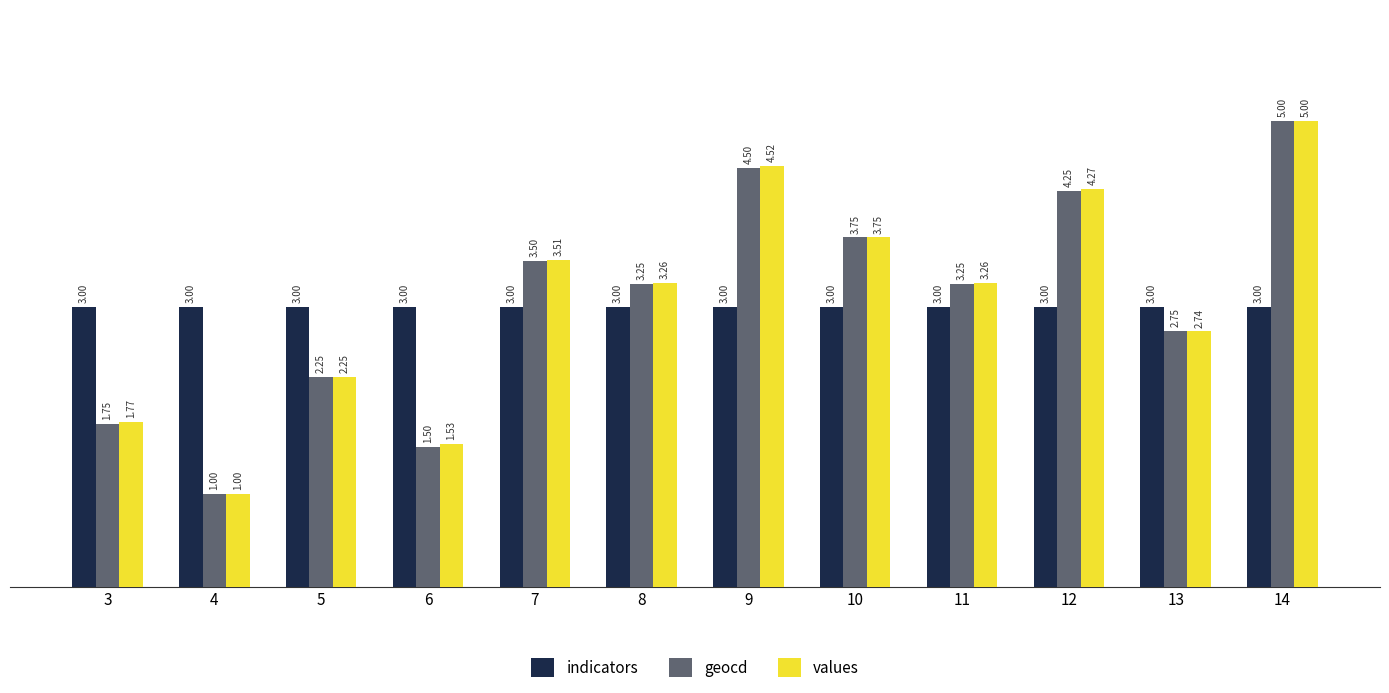

At which category is the sum across all series the highest?

14